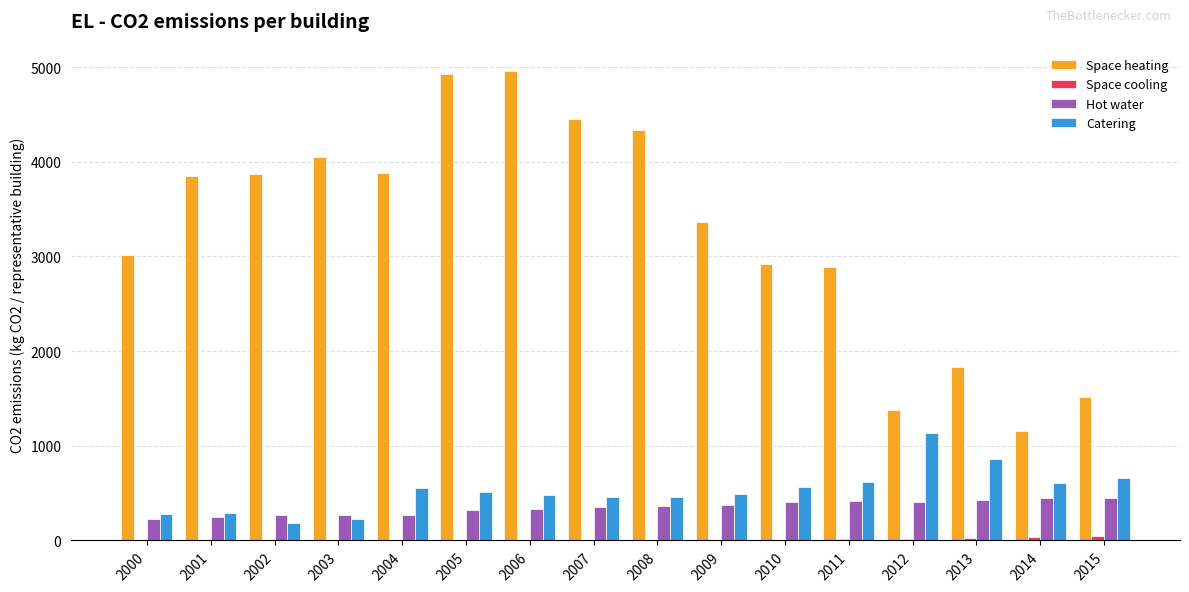

What is the sum of all Space heating values?

52401.9